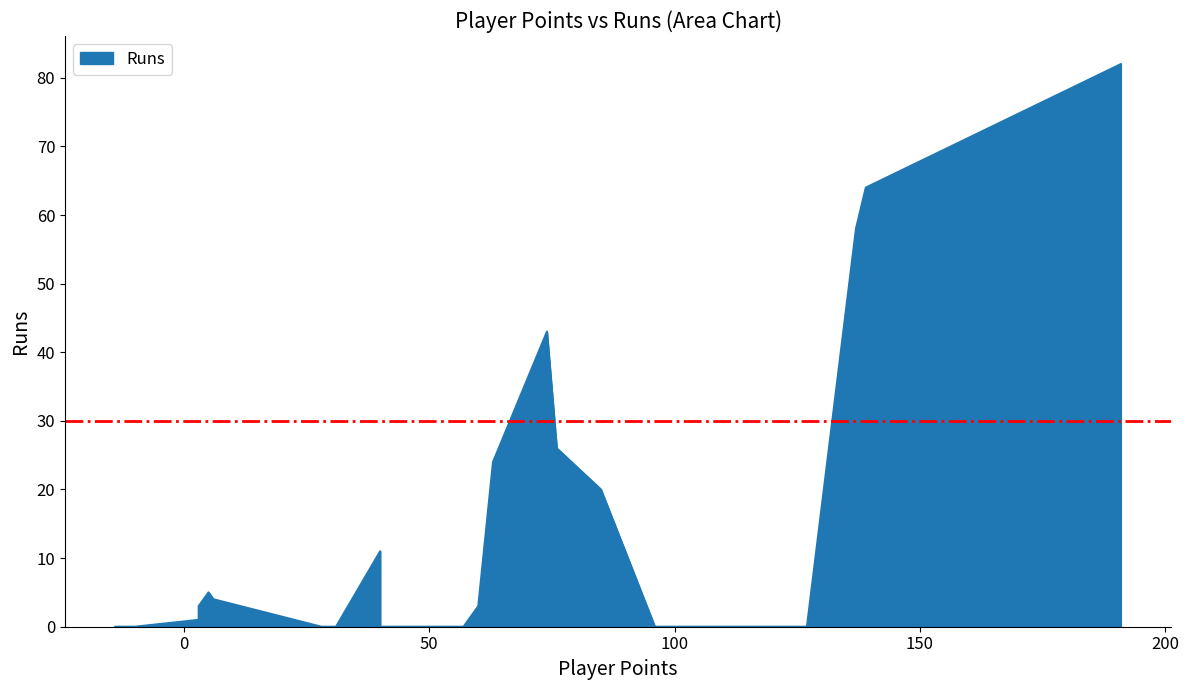

Is it true that the value at Avesh Khan is 35?

False